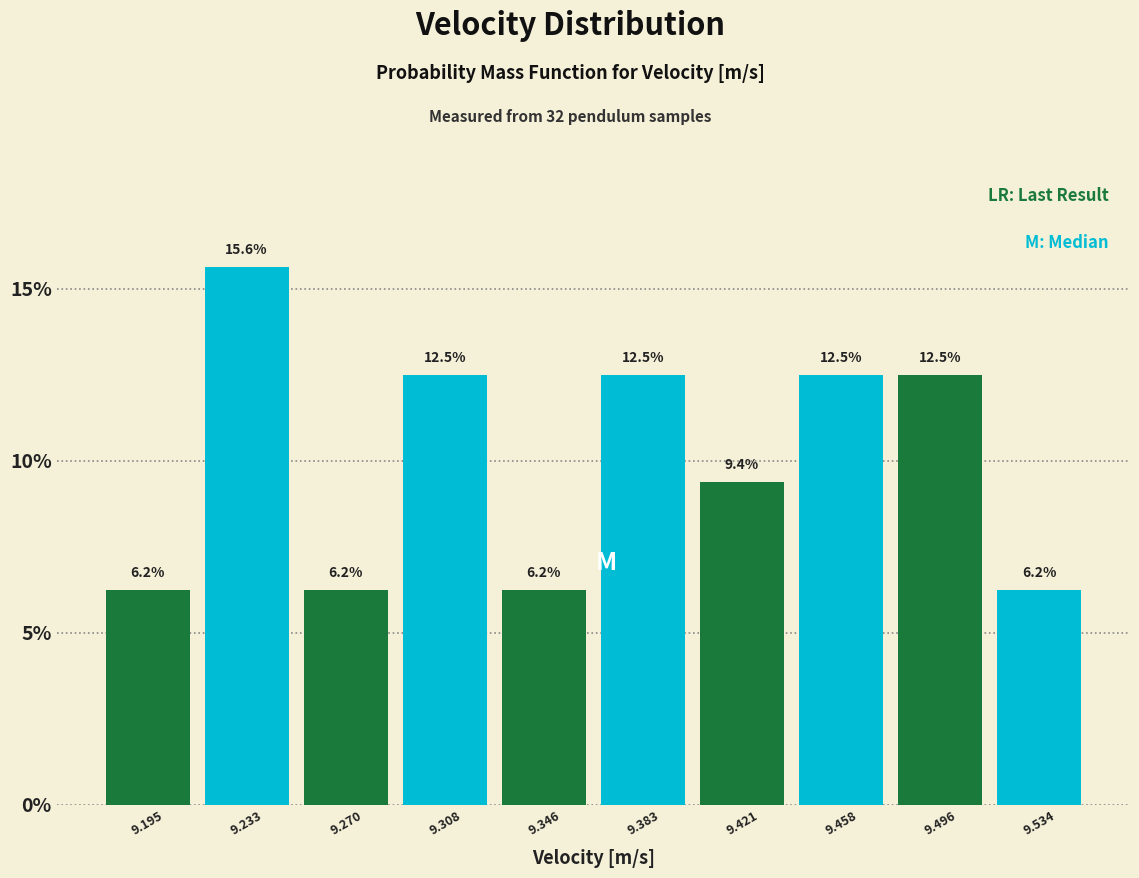

Which range on the x-axis has the tallest bar?

9.215 to 9.250